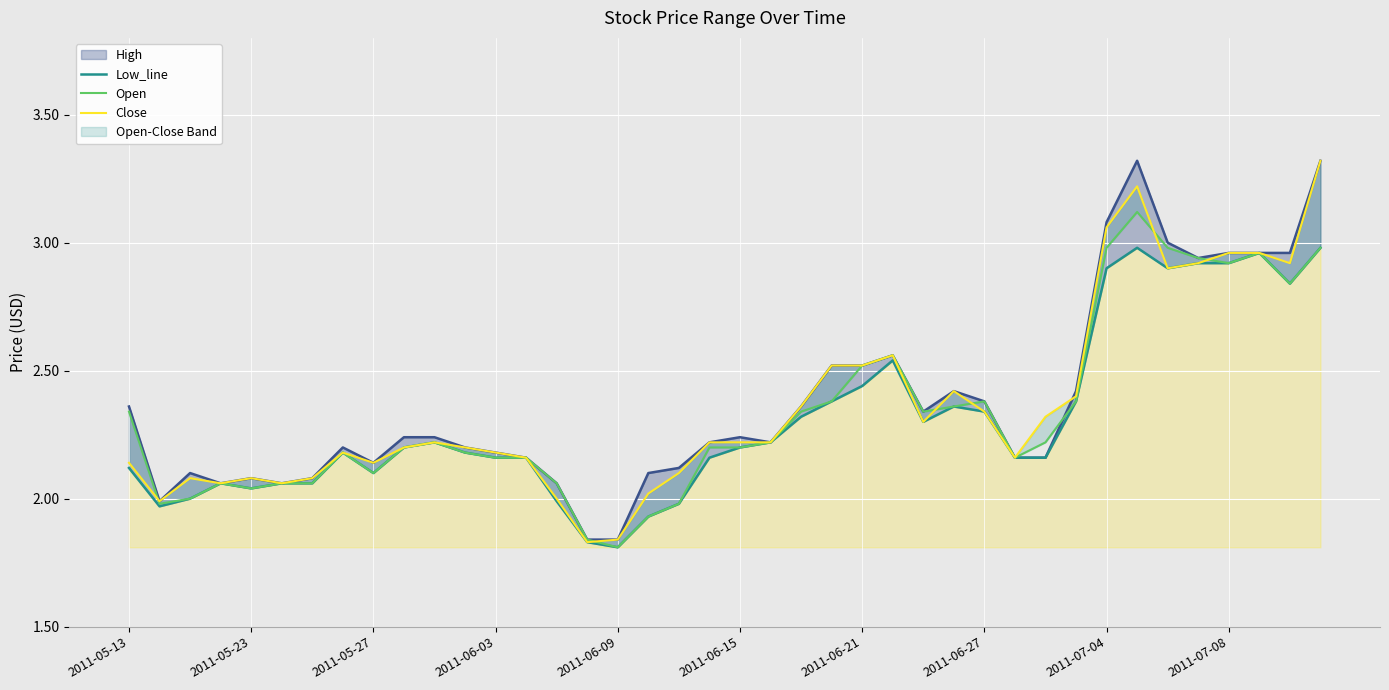

At how many categories does at least one series exceed 1?

40